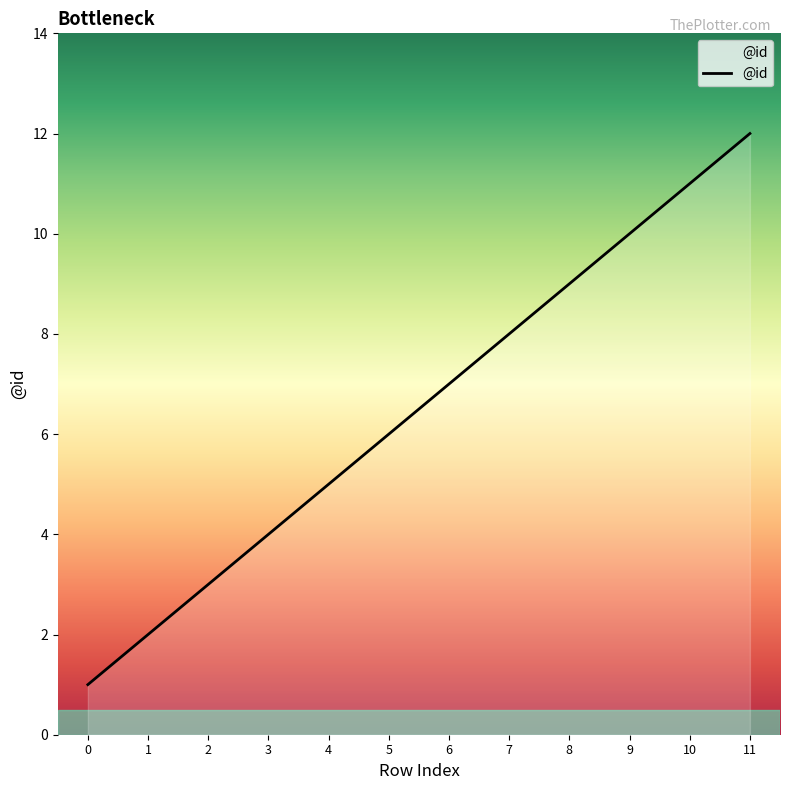

True or false: the data shows 0 at 0.

False